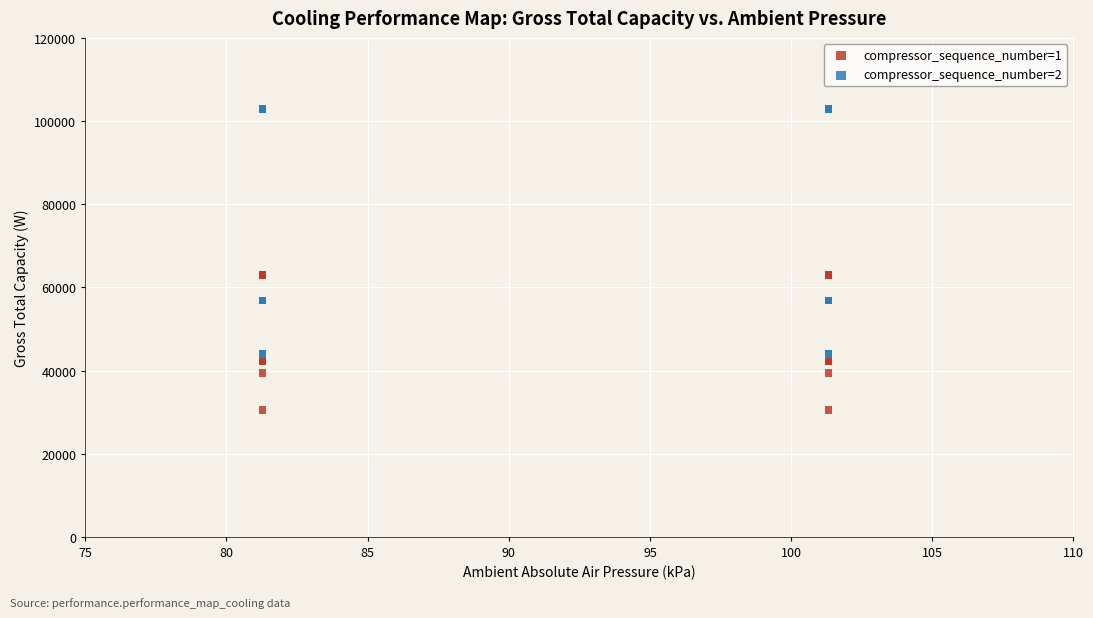

Which series reaches the minimum Y coordinate?

compressor_sequence_number=1